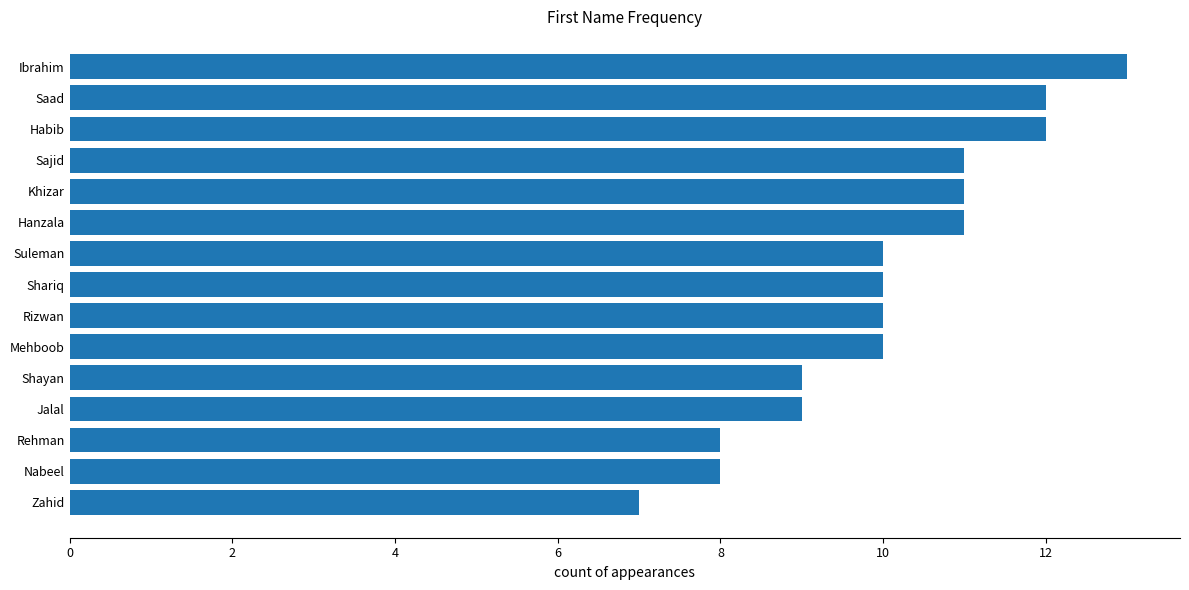

At which category does the chart reach its minimum across all series?

Zahid